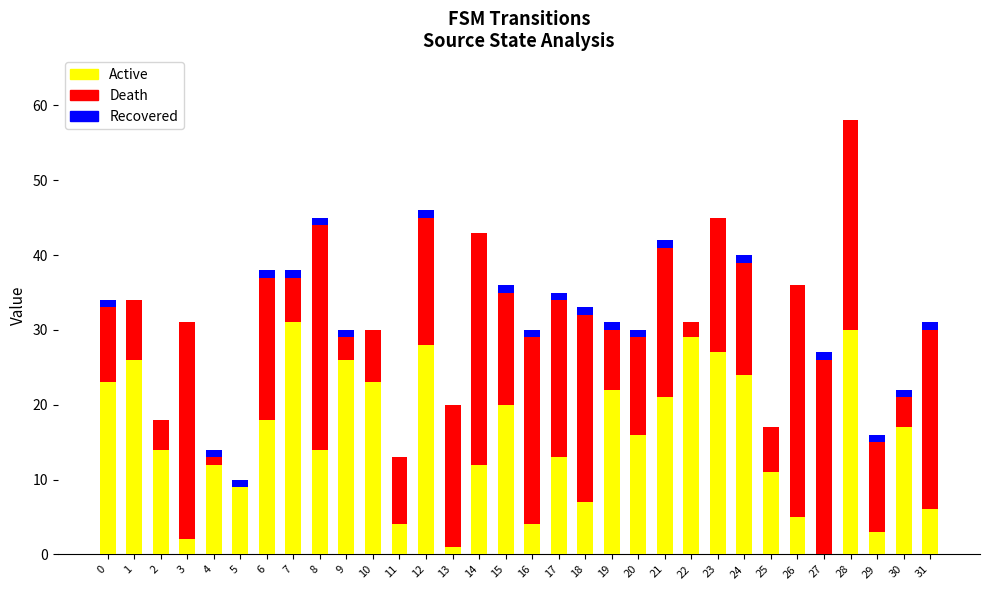

At which category is the sum across all series the highest?

28